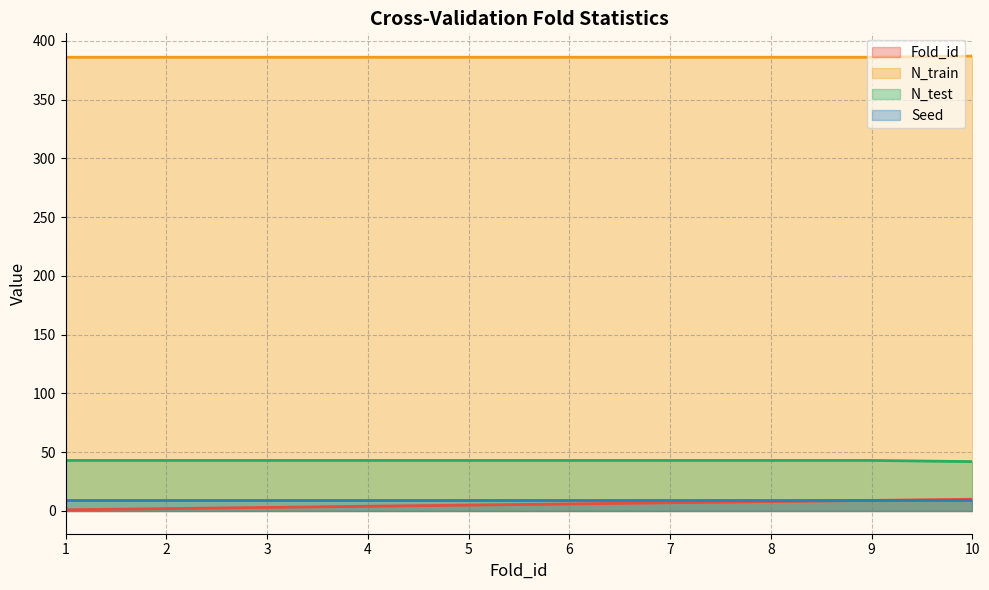

What is the sum of the N_train values at 3 and 9?

772